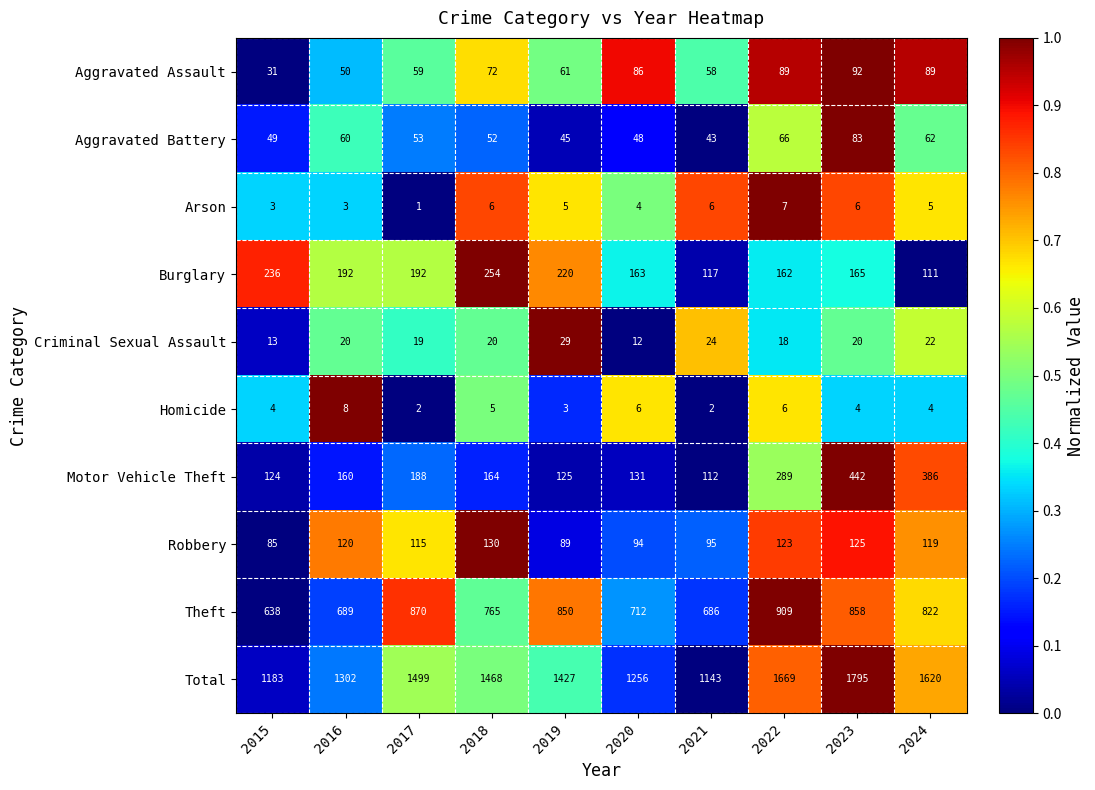

The Aggravated Battery series shows 114 at 2022. True or false?

False